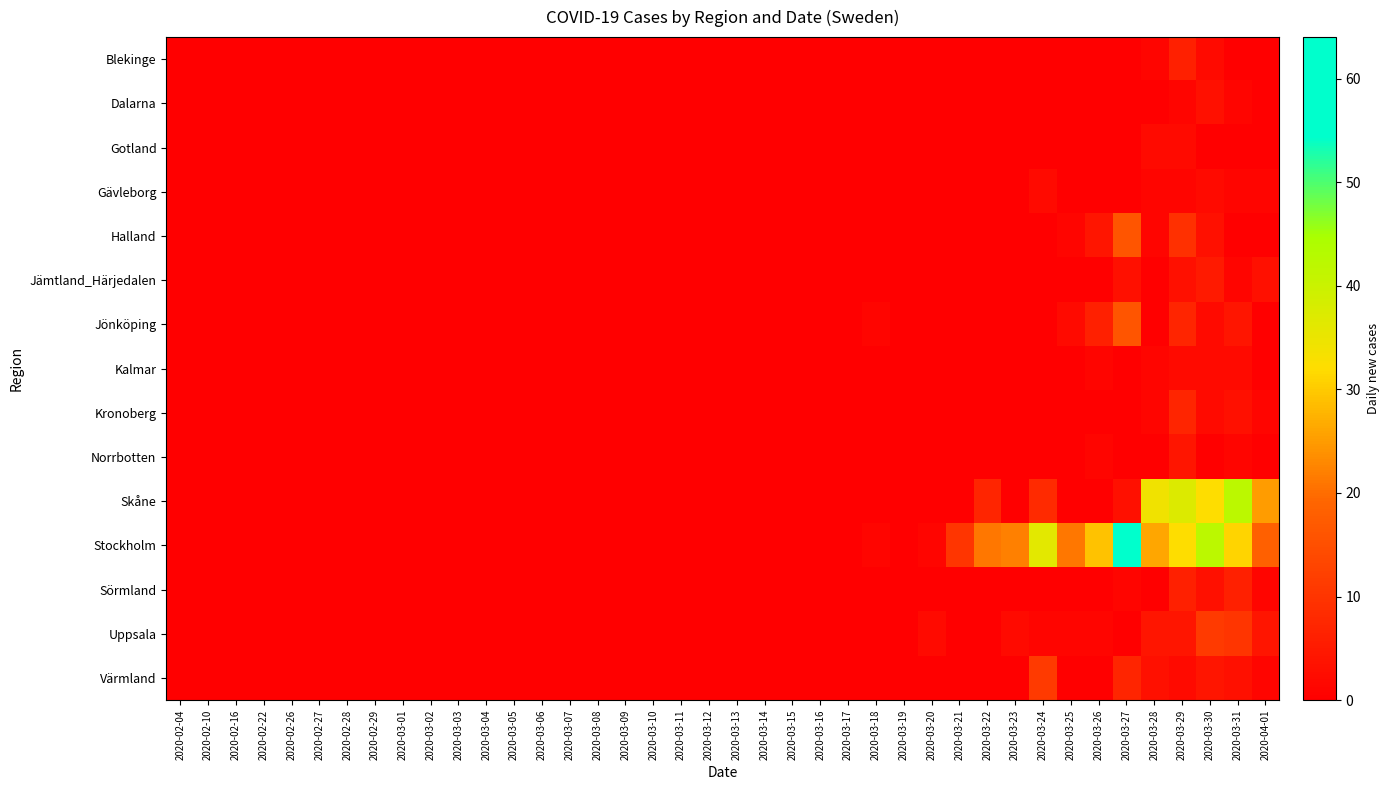

Rank the series at 2020-03-30 from lowest to highest value.

Gotland, Norrbotten, Blekinge, Gävleborg, Jönköping, Kalmar, Kronoberg, Dalarna, Halland, Sörmland, Värmland, Jämtland_Härjedalen, Uppsala, Skåne, Stockholm